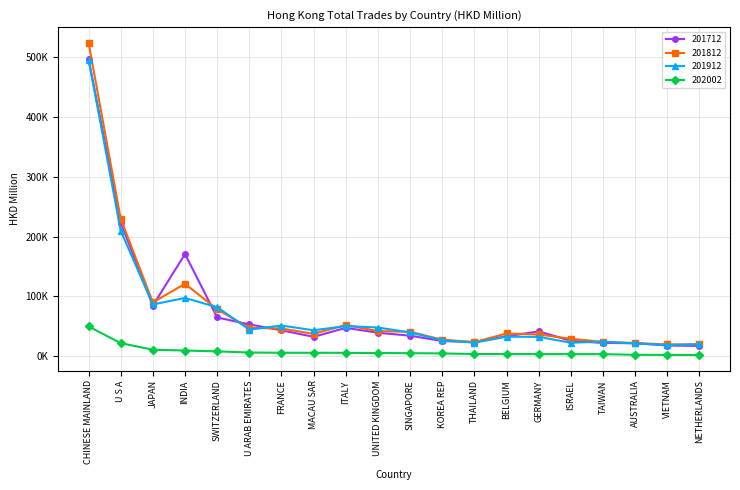

What are all the series names shown in the legend?

201712, 201812, 201912, 202002